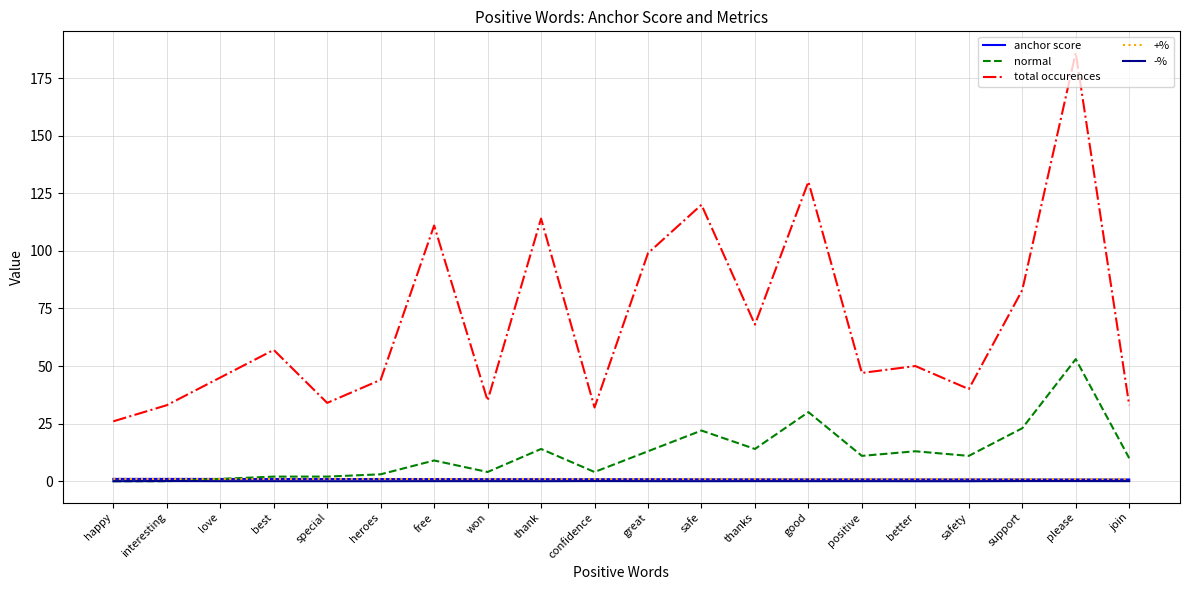

Which series ends up on top after the final intersection of normal and -%?

normal